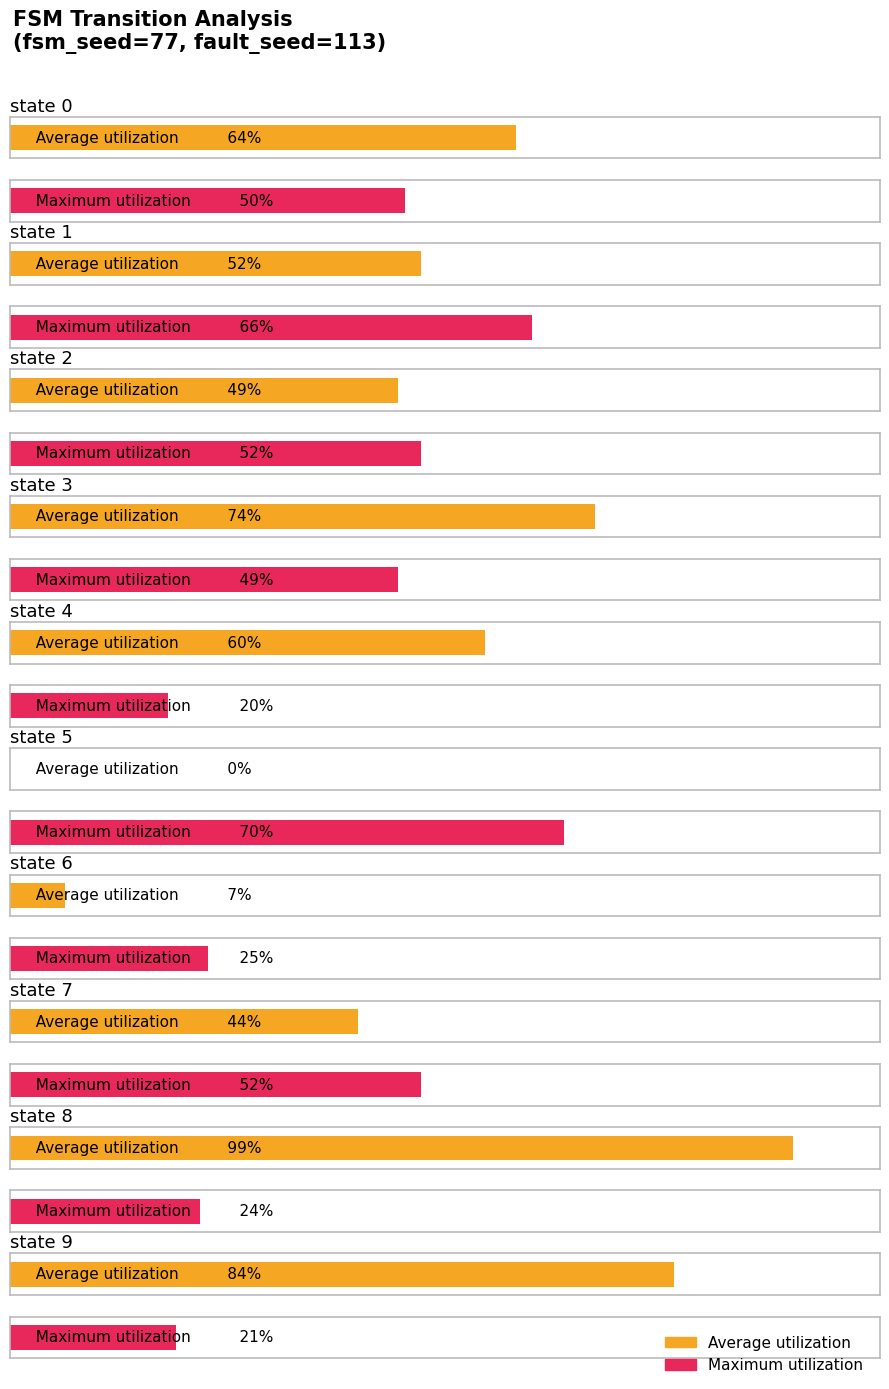

What is the difference between the maximum and minimum values in the Maximum utilization series?

50